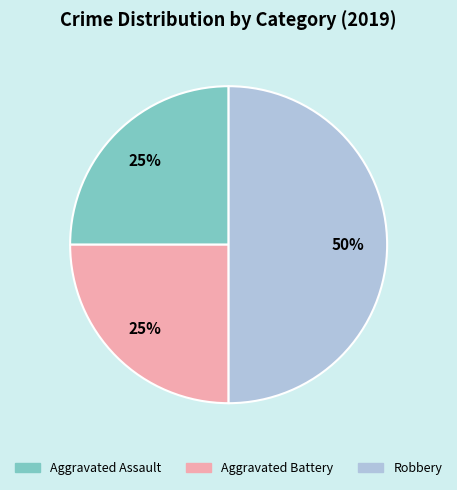

How many segments does this pie chart have?

3